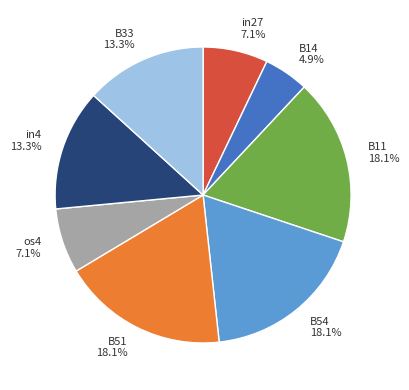

How much of the chart is everything except B54?

81.9%